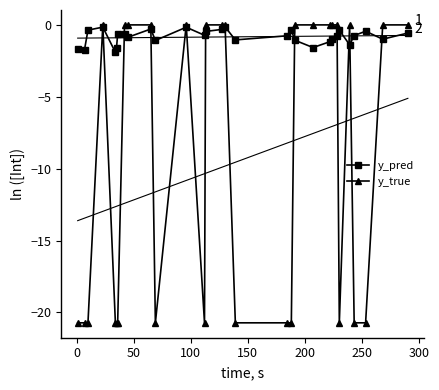

Which series ends up on top after the final intersection of y_pred and y_true?

y_true